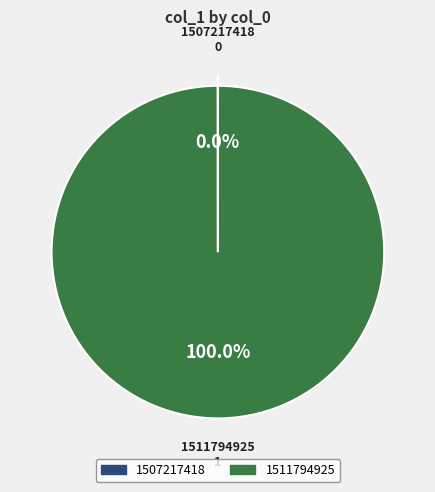

Does any single category account for the majority?

Yes